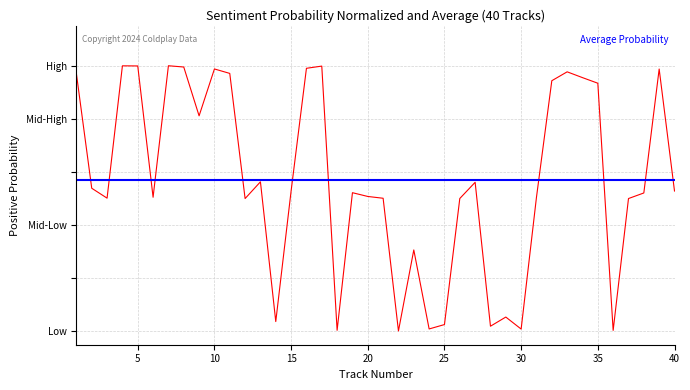

Does the chart display data point markers on the line(s)?

No